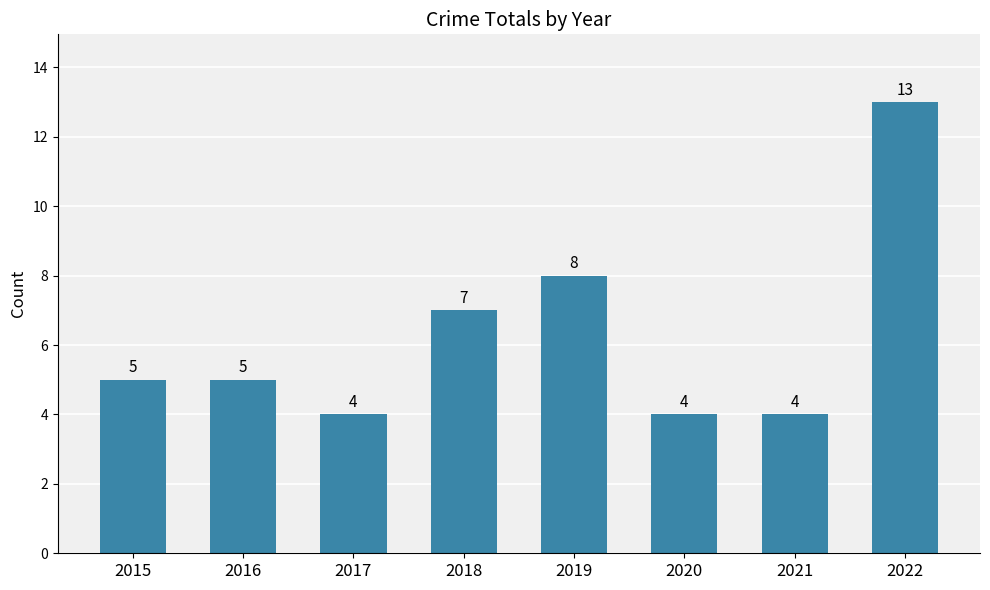

Where is the data nearest to the value 8?

2019